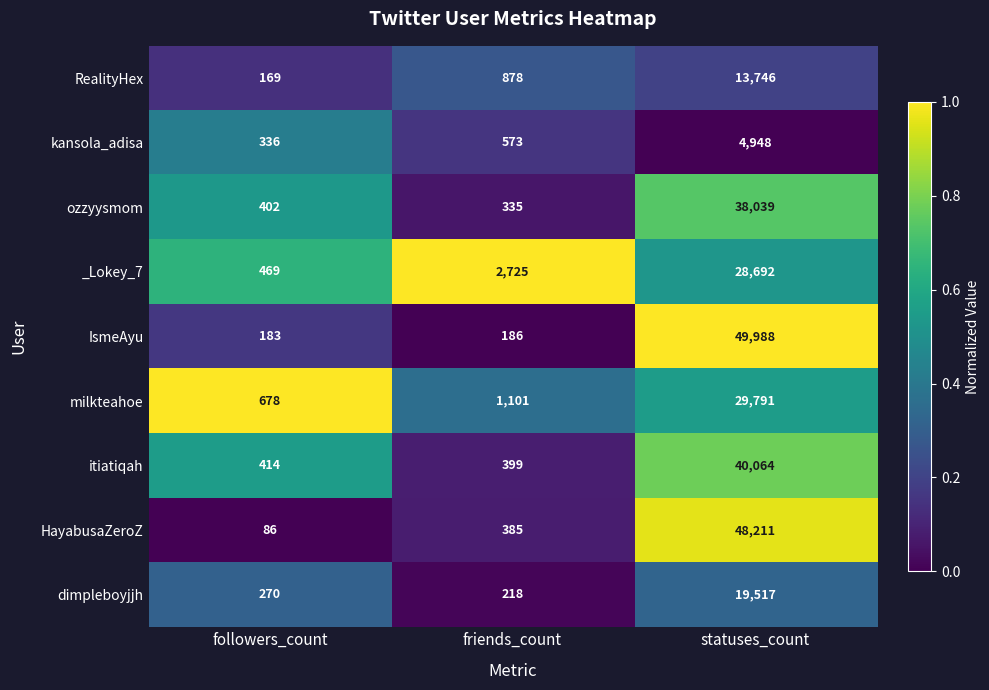

What is the greatest value displayed?

49988